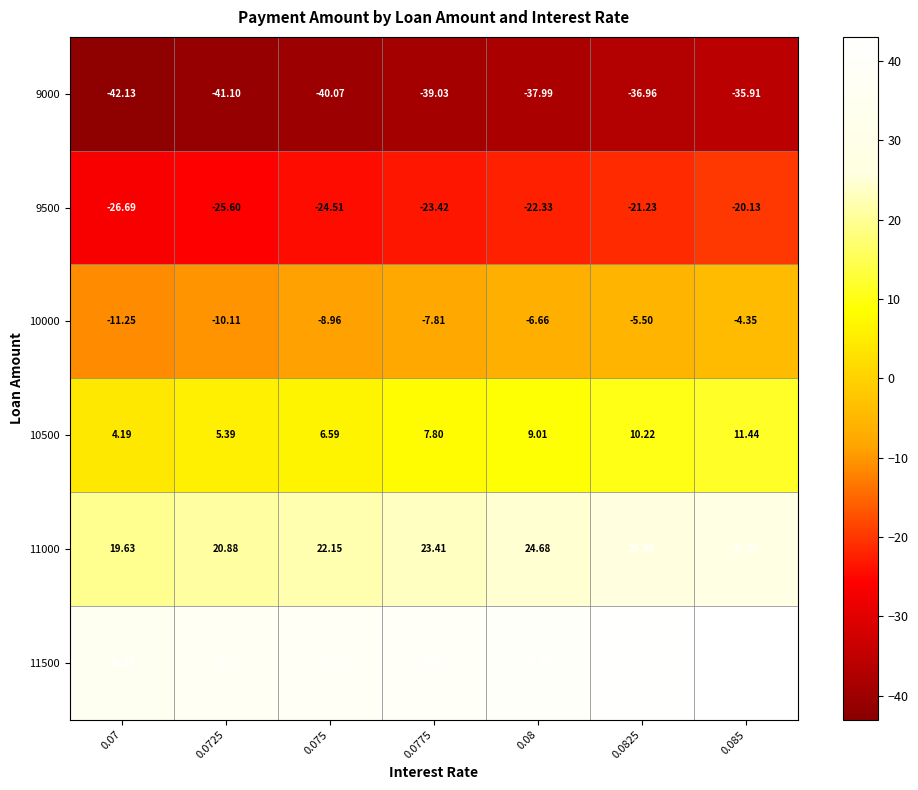

Which series changed the most between 0.075 and 0.085?

11500